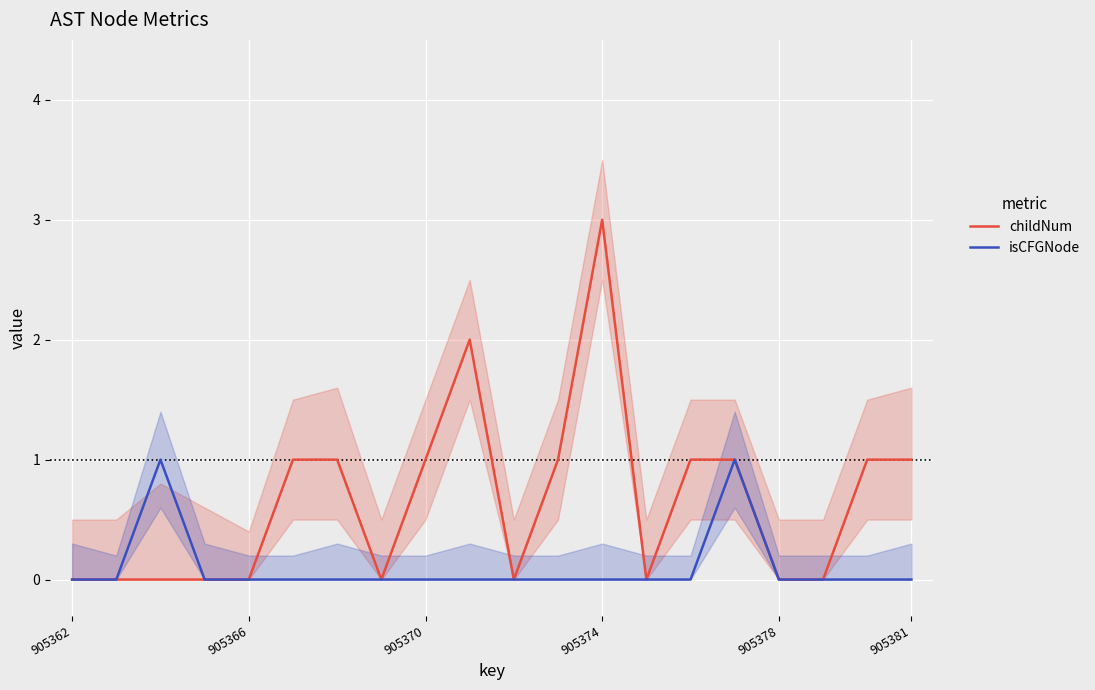

What is the highest value of the childNum series?

3